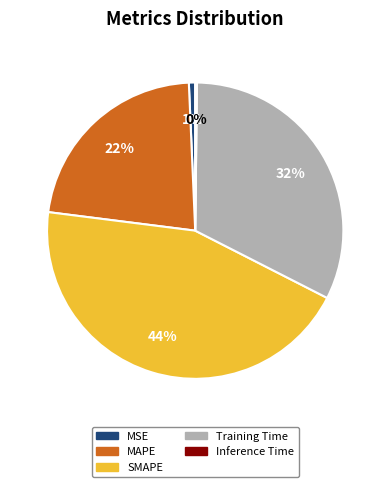

To the nearest percent, what is the difference between the largest and smallest slice percentages?

44%